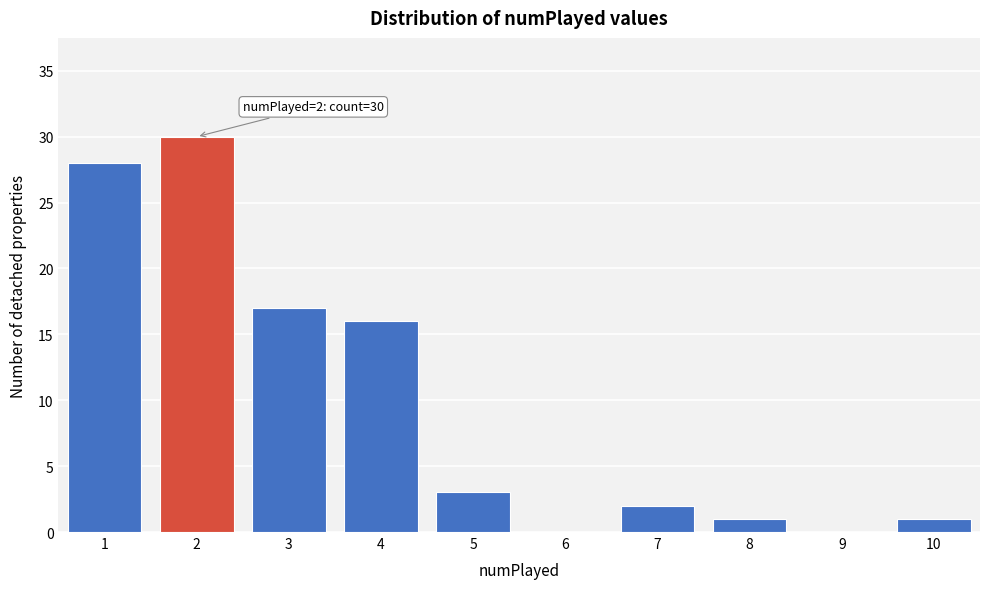

Over which range of the x-axis is the bar tallest?

1.5 to 2.5